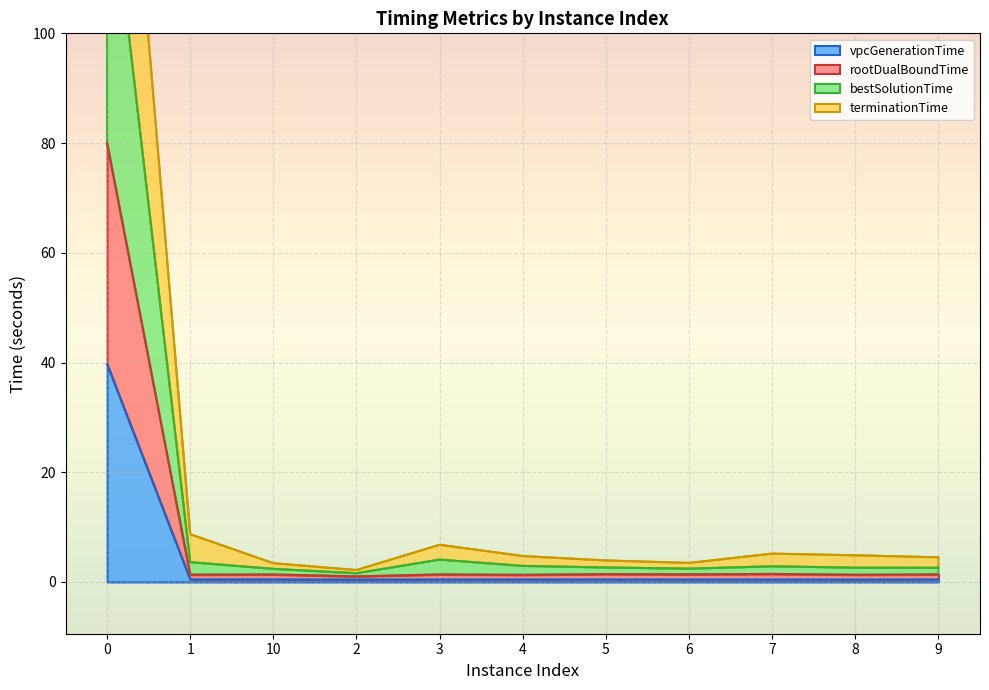

Which label corresponds to the smallest value in the chart?

8